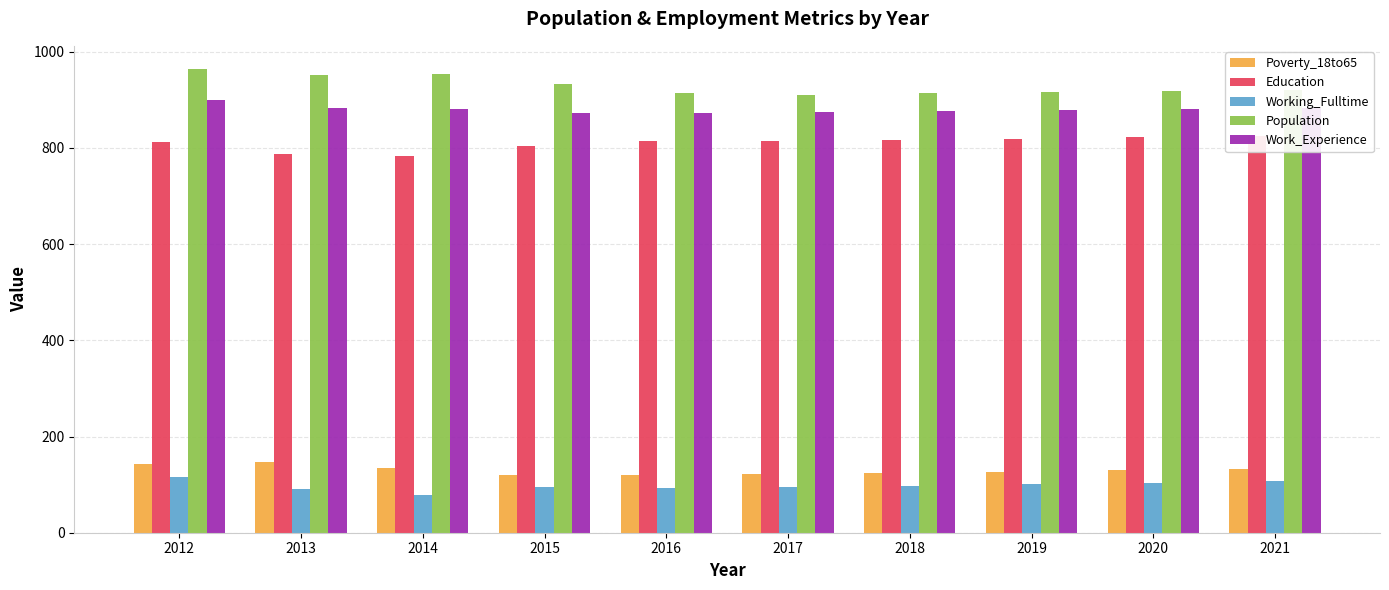

Which series has the largest range (max minus min)?

Population